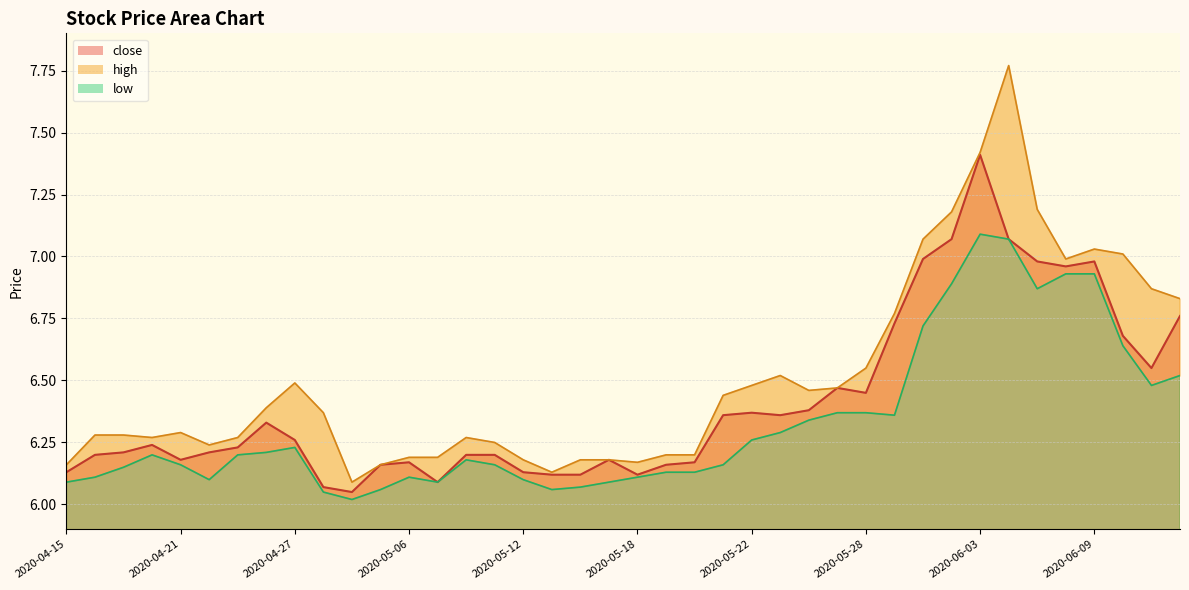

Which label corresponds to the largest value in the chart?

2020-06-04